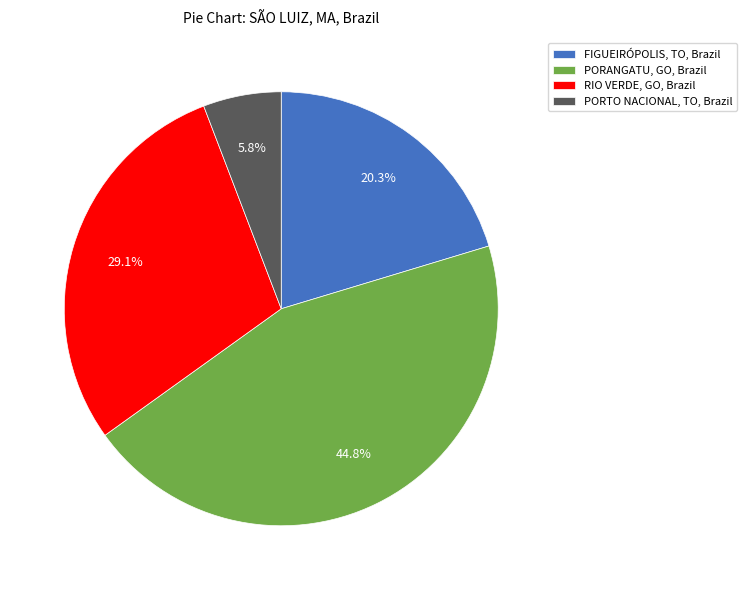

Approximately how many times larger is the value at FIGUEIRÓPOLIS, TO, Brazil compared to PORTO NACIONAL, TO, Brazil?

3.5